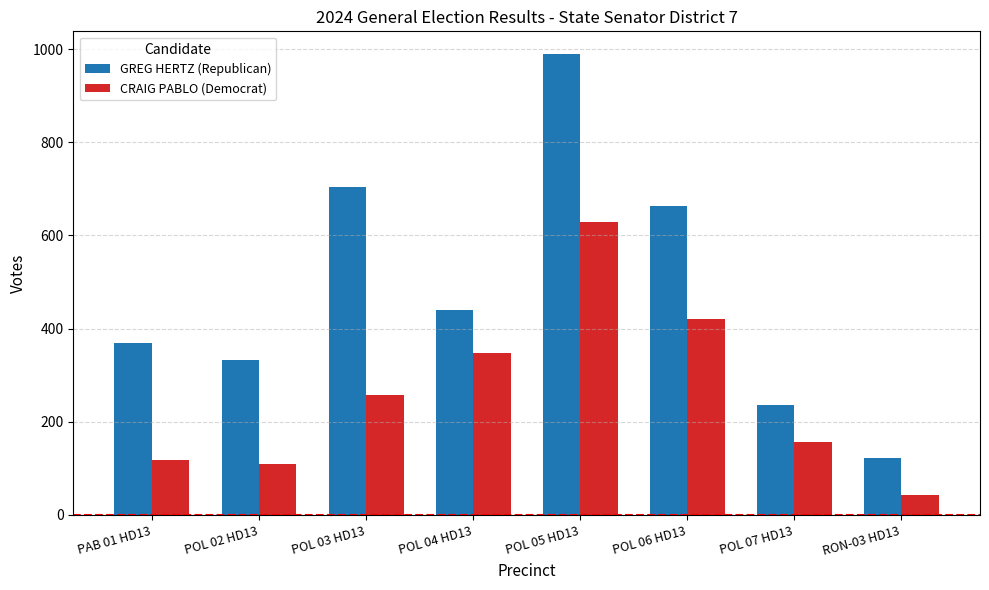

Read the GREG HERTZ (Republican) value at PAB 01 HD13.

368